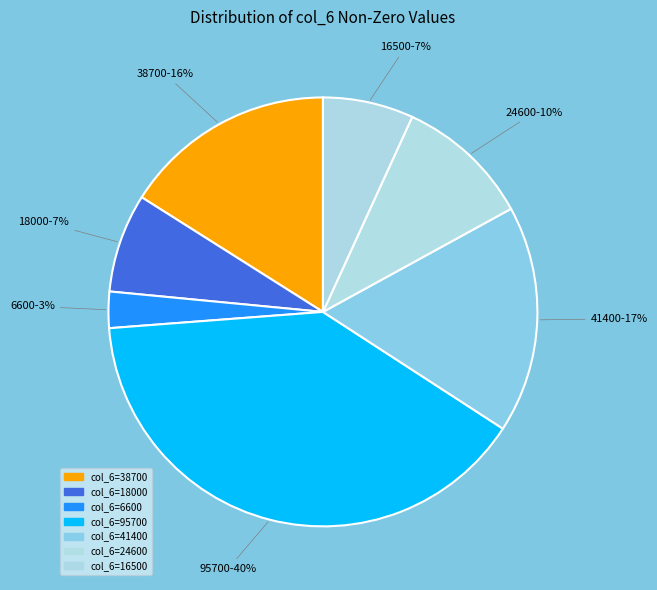

How many slices are in this pie chart?

7